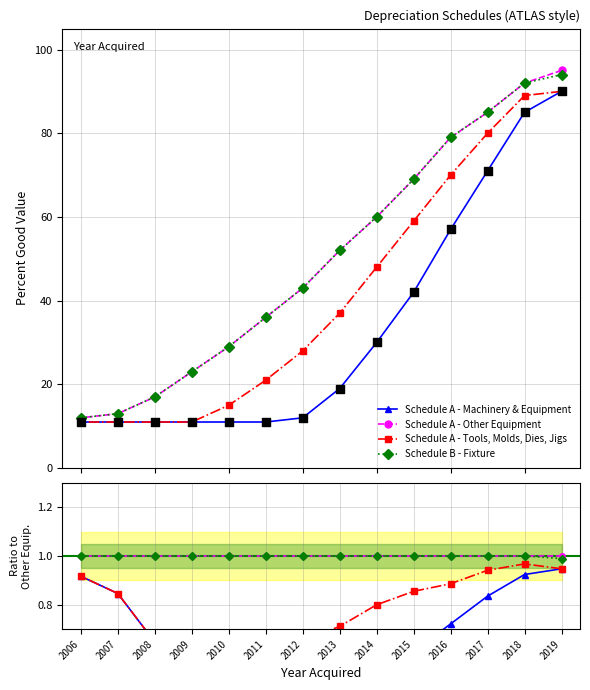

Which series reaches the minimum Y coordinate?

Schedule A - Machinery & Equipment